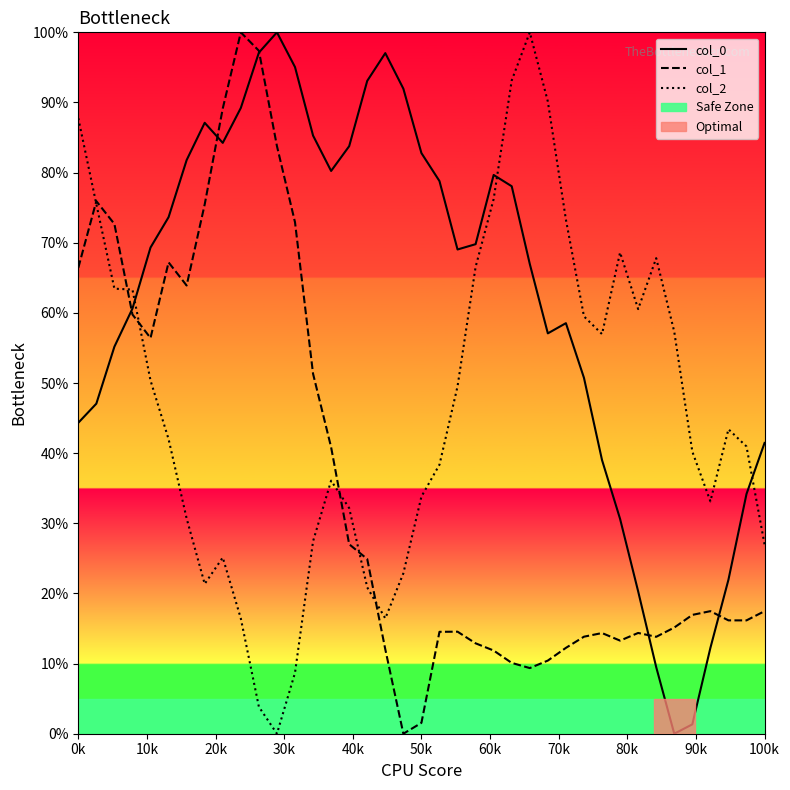

List the series in order of their peak value, highest first.

col_0, col_1, col_2